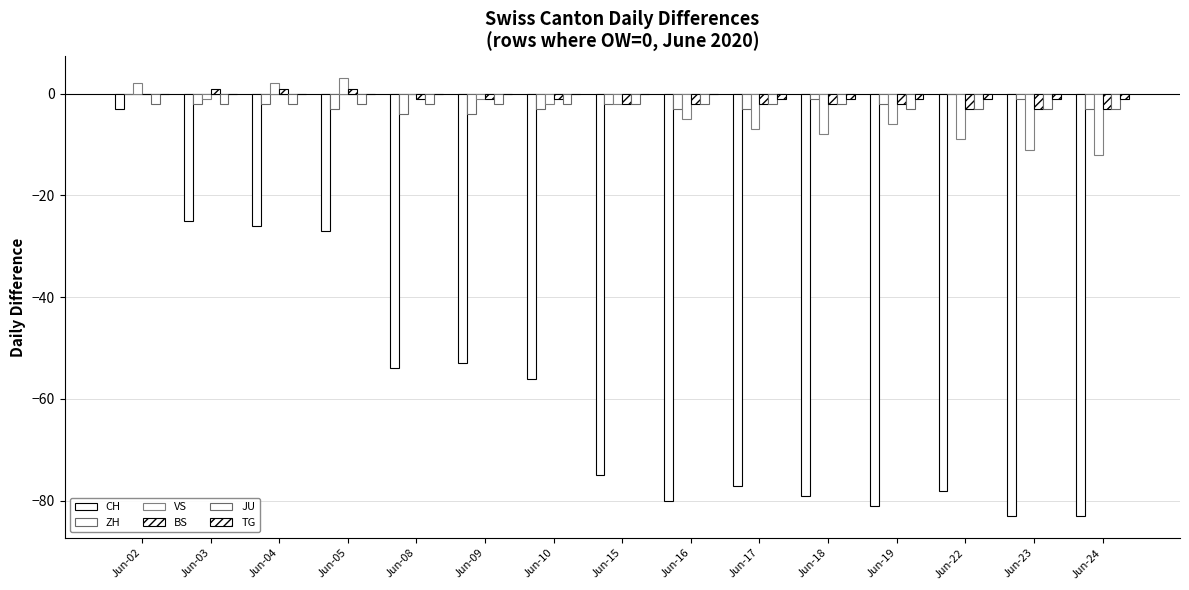

Reading right to left, what are all the values shown in this chart?

CH: Jun-24=-83	Jun-23=-83	Jun-22=-78	Jun-19=-81	Jun-18=-79	Jun-17=-77	Jun-16=-80	Jun-15=-75	Jun-10=-56	Jun-09=-53	Jun-08=-54	Jun-05=-27	Jun-04=-26	Jun-03=-25	Jun-02=-3
ZH: Jun-24=-3	Jun-23=-1	Jun-22=0	Jun-19=-2	Jun-18=-1	Jun-17=-3	Jun-16=-3	Jun-15=-2	Jun-10=-3	Jun-09=-4	Jun-08=-4	Jun-05=-3	Jun-04=-2	Jun-03=-2	Jun-02=0
VS: Jun-24=-12	Jun-23=-11	Jun-22=-9	Jun-19=-6	Jun-18=-8	Jun-17=-7	Jun-16=-5	Jun-15=-2	Jun-10=-2	Jun-09=-1	Jun-08=0	Jun-05=3	Jun-04=2	Jun-03=-1	Jun-02=2
BS: Jun-24=-3	Jun-23=-3	Jun-22=-3	Jun-19=-2	Jun-18=-2	Jun-17=-2	Jun-16=-2	Jun-15=-2	Jun-10=-1	Jun-09=-1	Jun-08=-1	Jun-05=1	Jun-04=1	Jun-03=1	Jun-02=0
JU: Jun-24=-3	Jun-23=-3	Jun-22=-3	Jun-19=-3	Jun-18=-2	Jun-17=-2	Jun-16=-2	Jun-15=-2	Jun-10=-2	Jun-09=-2	Jun-08=-2	Jun-05=-2	Jun-04=-2	Jun-03=-2	Jun-02=-2
TG: Jun-24=-1	Jun-23=-1	Jun-22=-1	Jun-19=-1	Jun-18=-1	Jun-17=-1	Jun-16=0	Jun-15=0	Jun-10=0	Jun-09=0	Jun-08=0	Jun-05=0	Jun-04=0	Jun-03=0	Jun-02=0